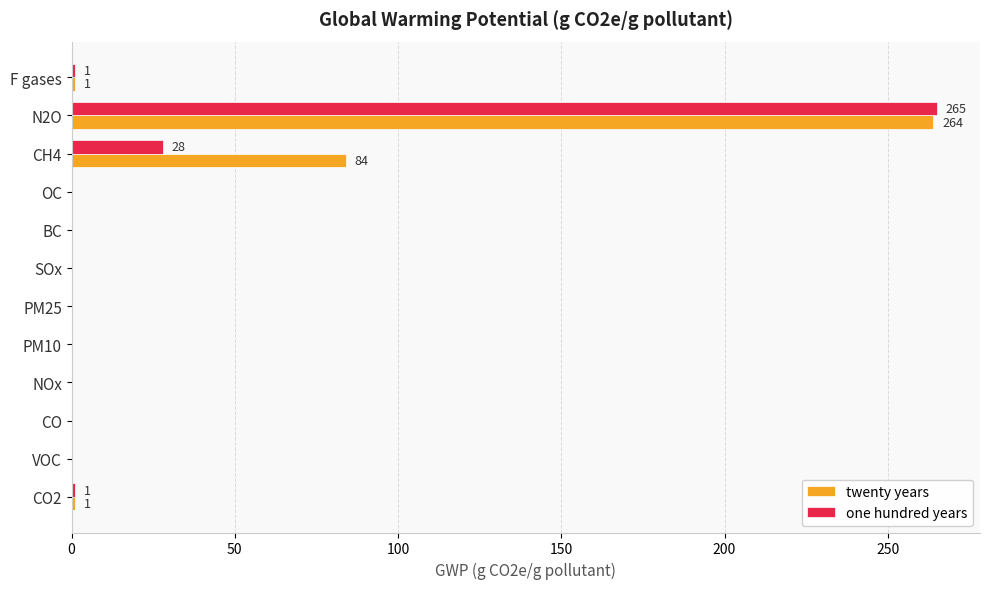

At which label does twenty years reach its peak?

N2O